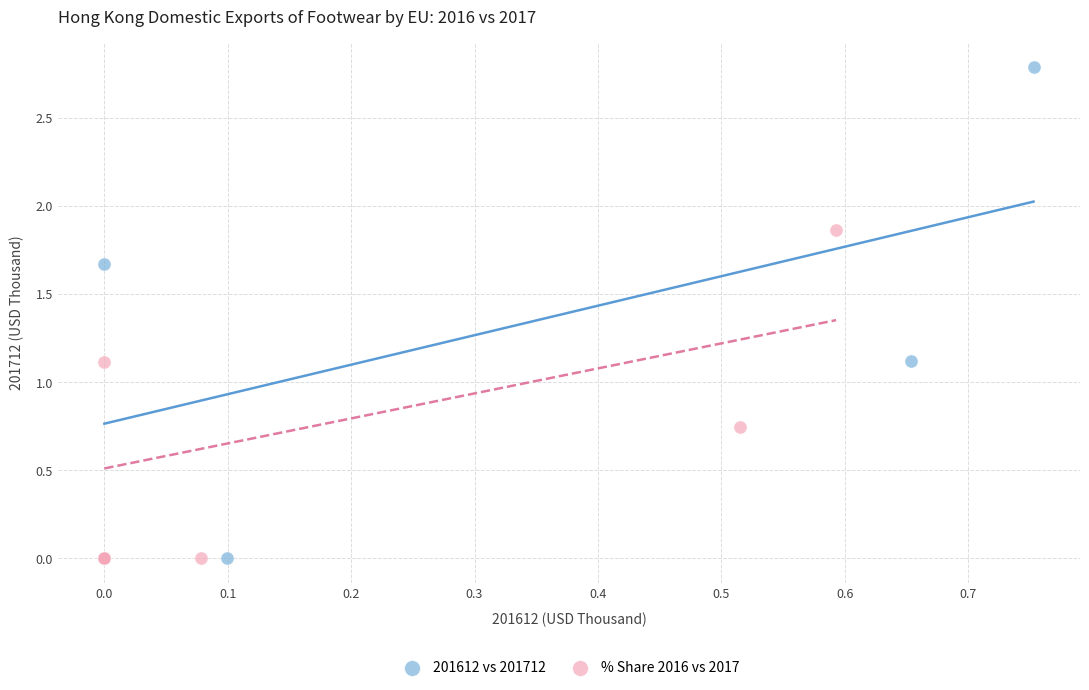

Which series has the largest Y range (max minus min)?

201612 vs 201712